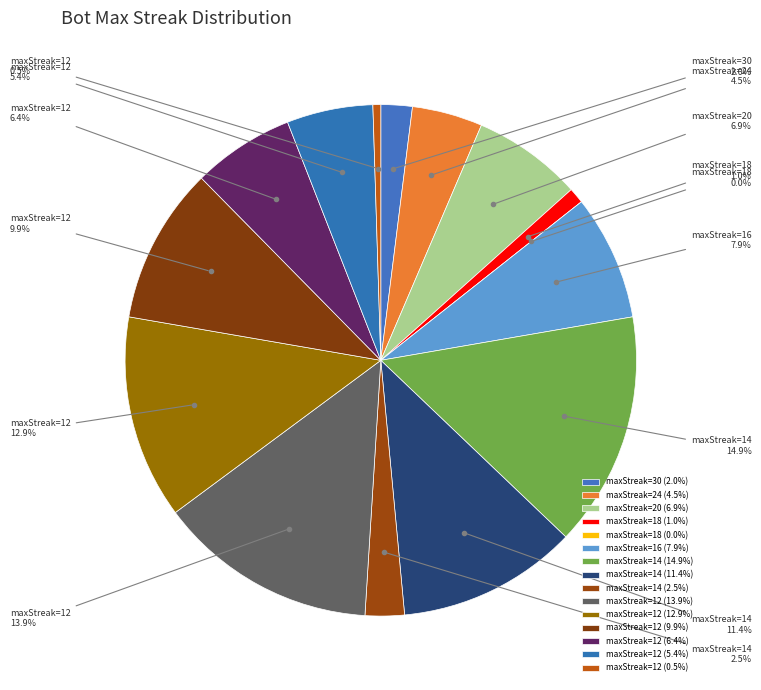

Which slice is the smallest?

18